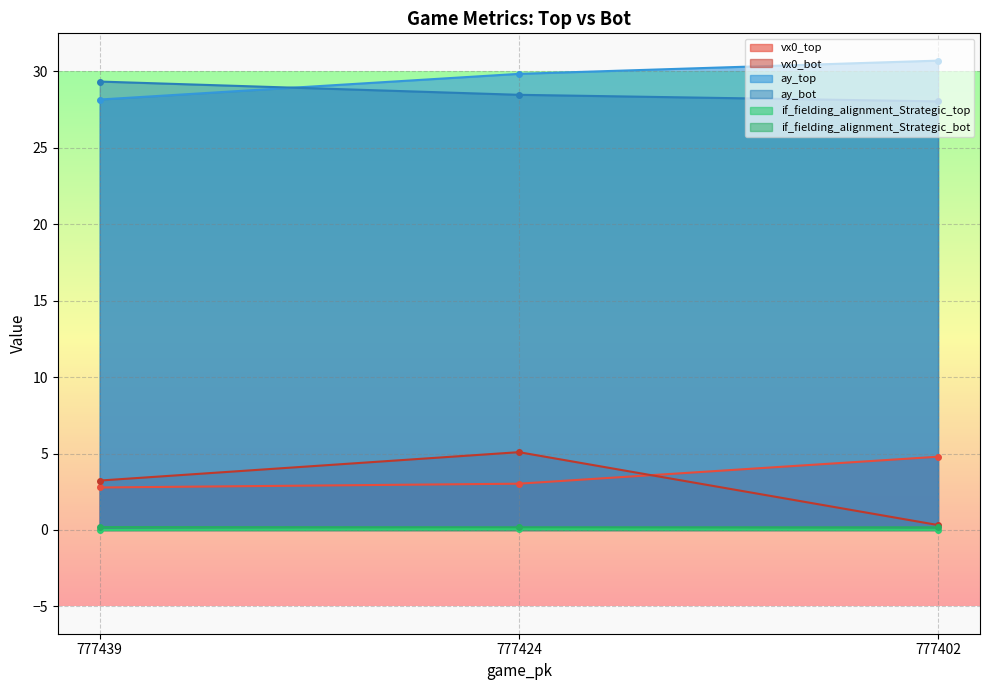

The value of ay_bot at 777424 is 40.0. True or false?

False